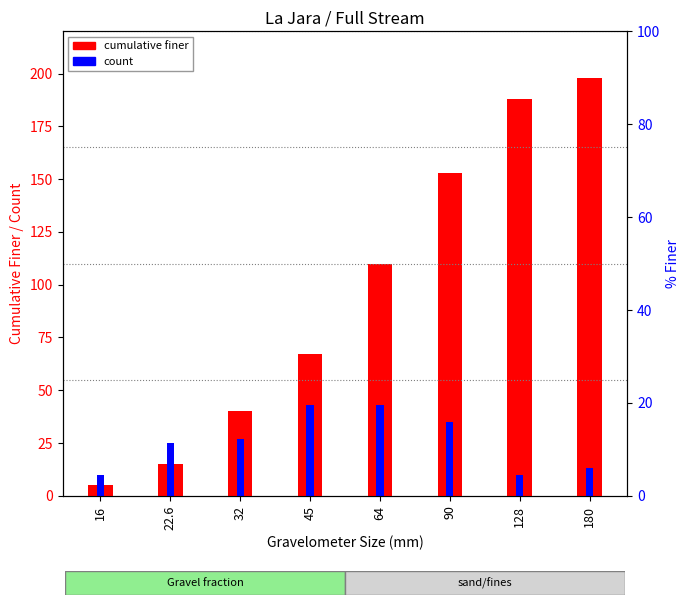

What is the sum of all cumulative finer values?

776